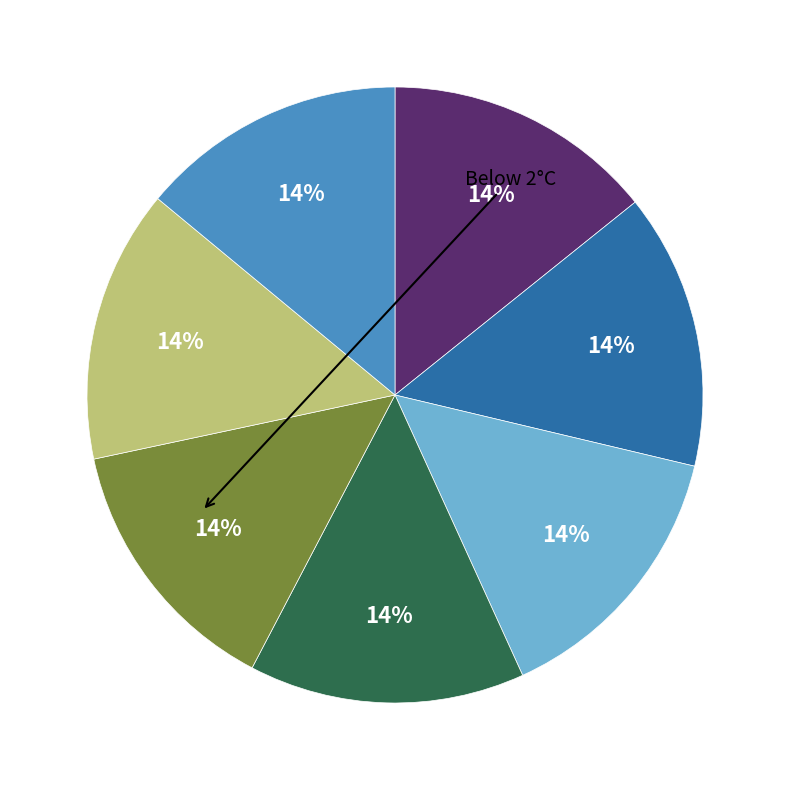

Is there any slice that represents more than half of the pie?

No